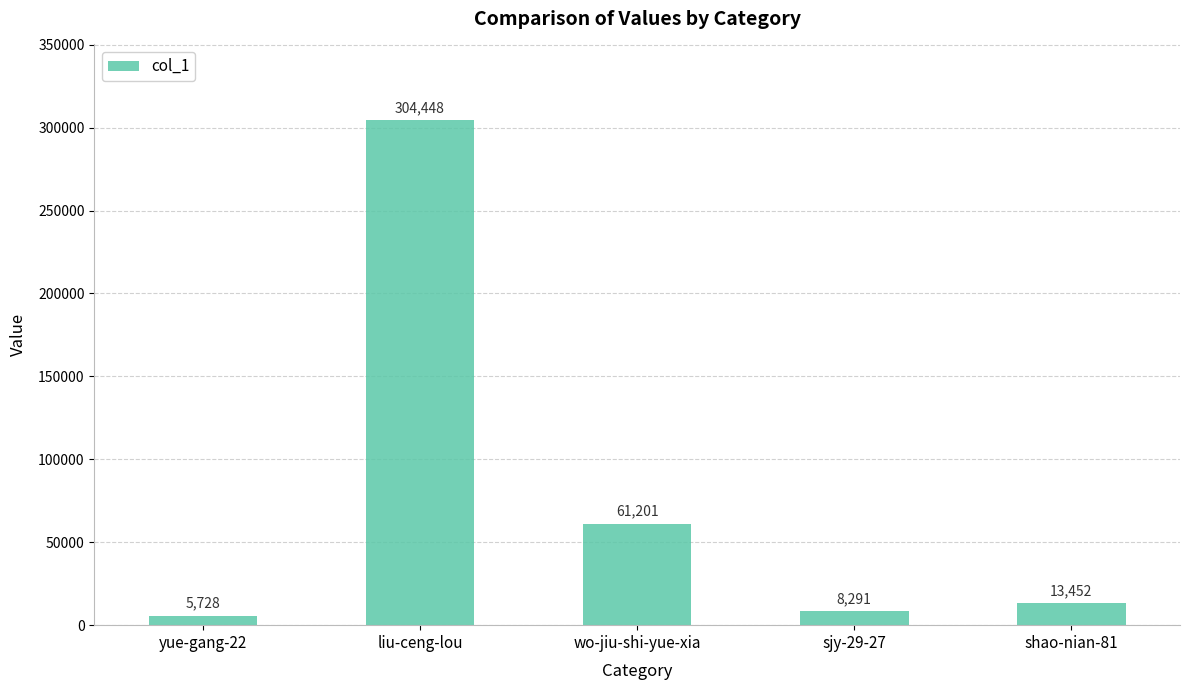

What is the minimum value shown in the chart?

5728